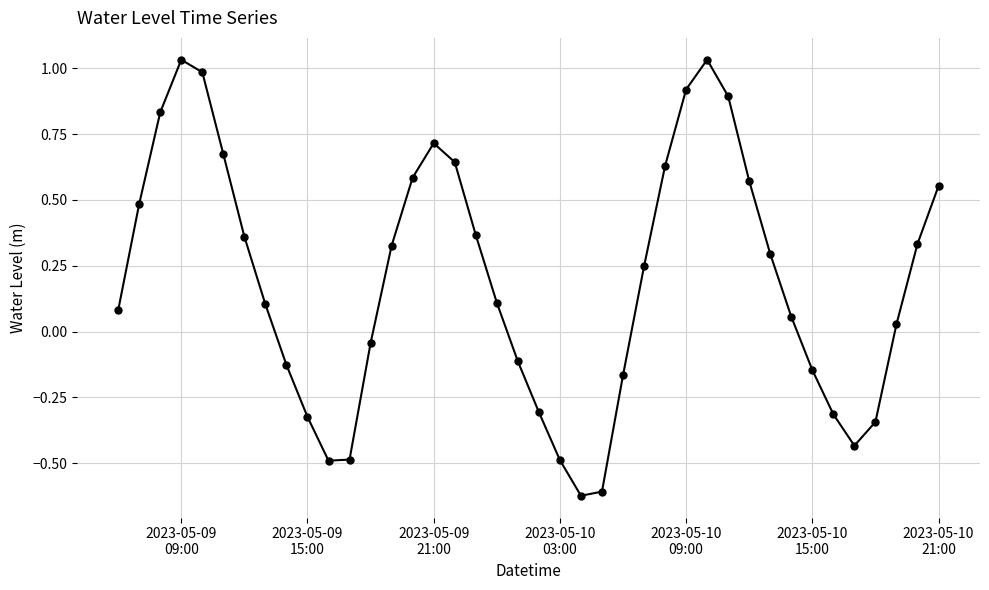

How many interior local valleys (lower than both neighbors) does the data have?

3